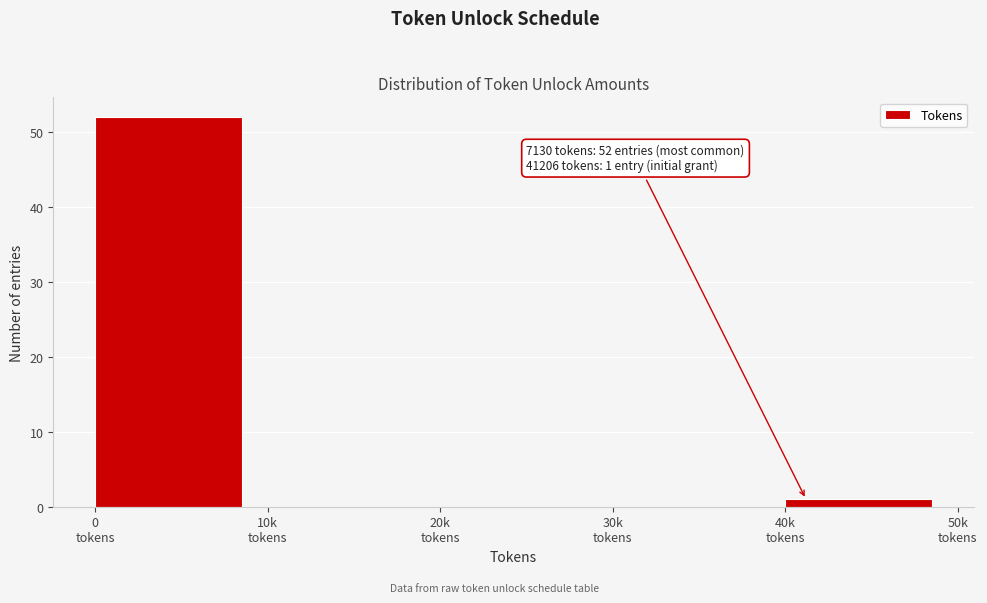

What is the sum of all values?

53